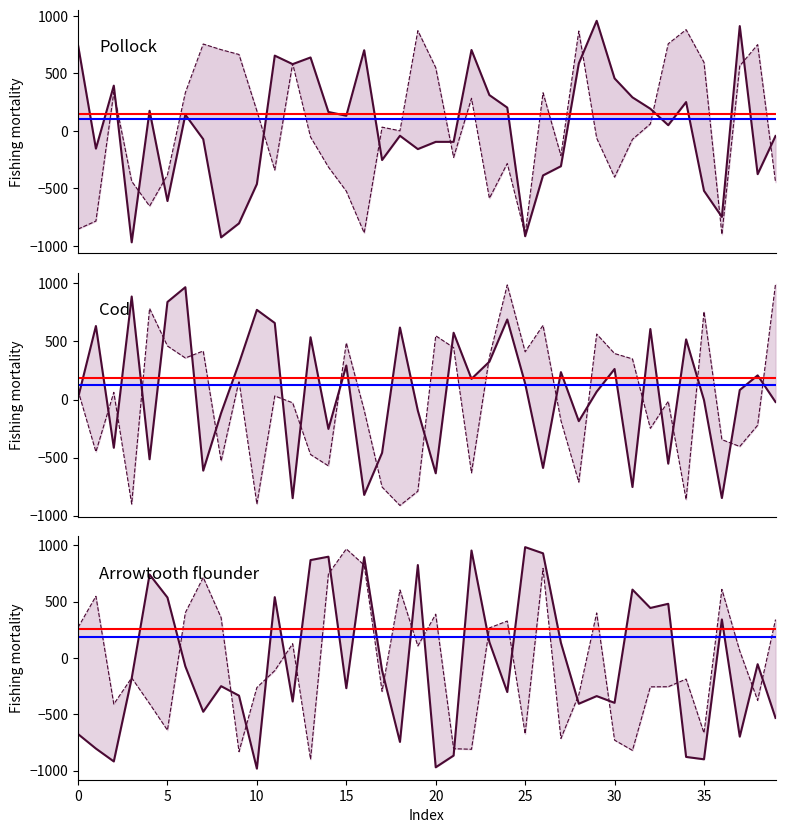

What is the highest value of the col_2 series?

881